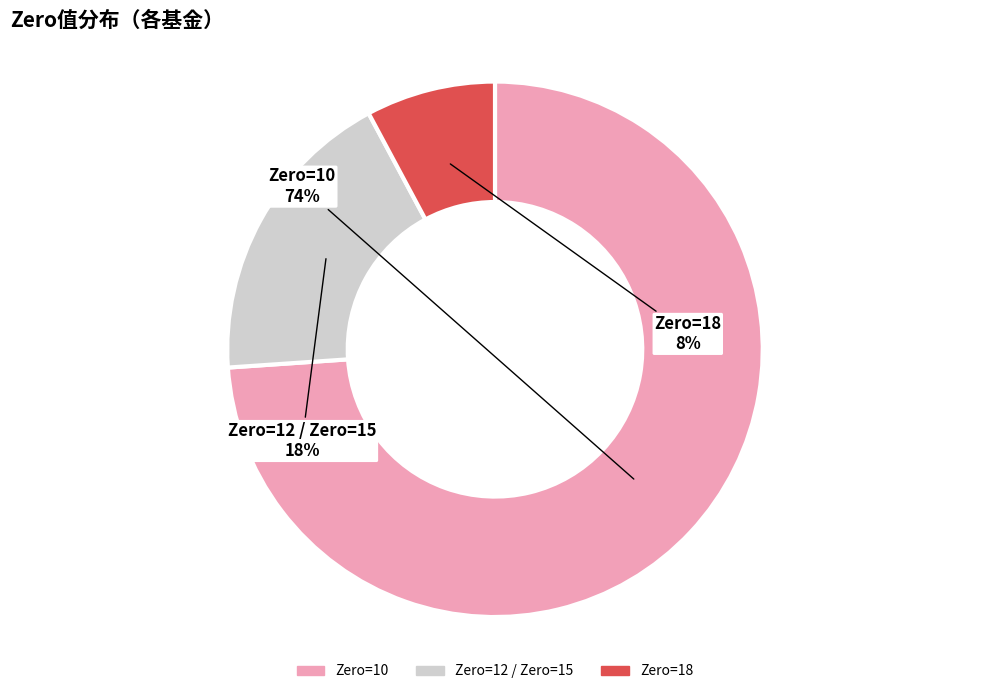

To the nearest percent, what is the difference between the largest and smallest slice percentages?

66%